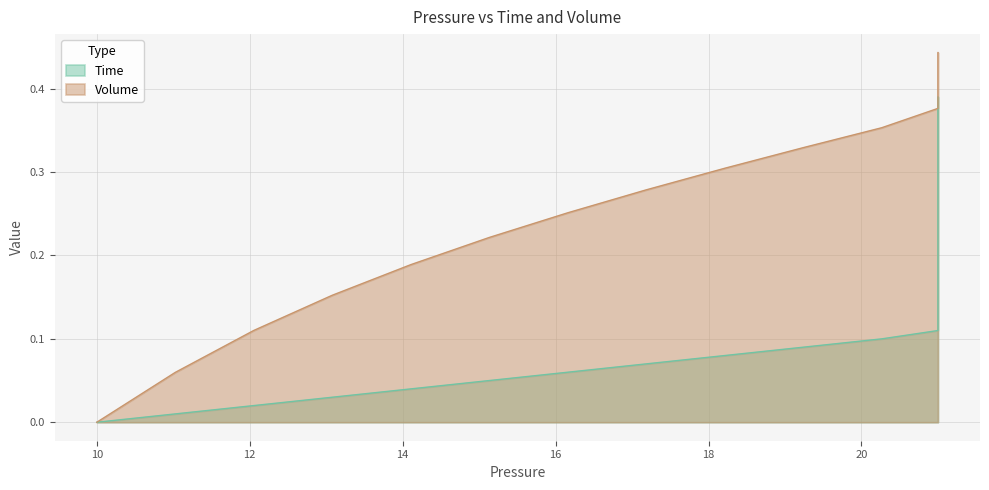

How many values in Time are above zero?

39